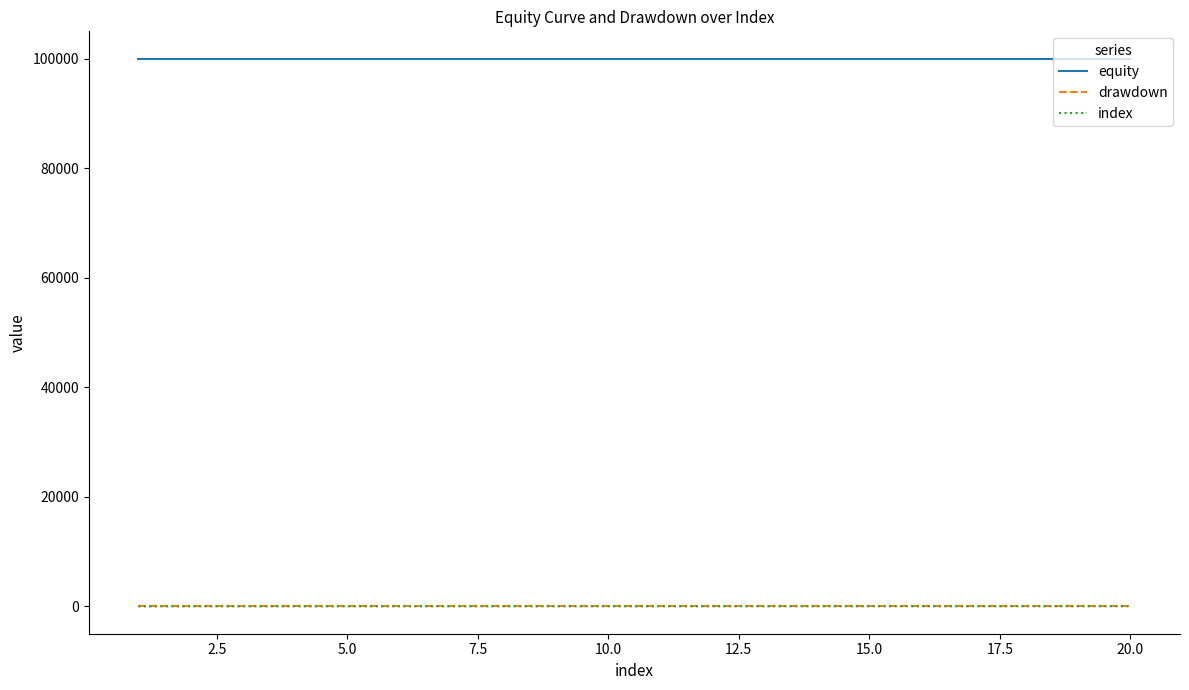

Which series has the largest total across all categories?

equity